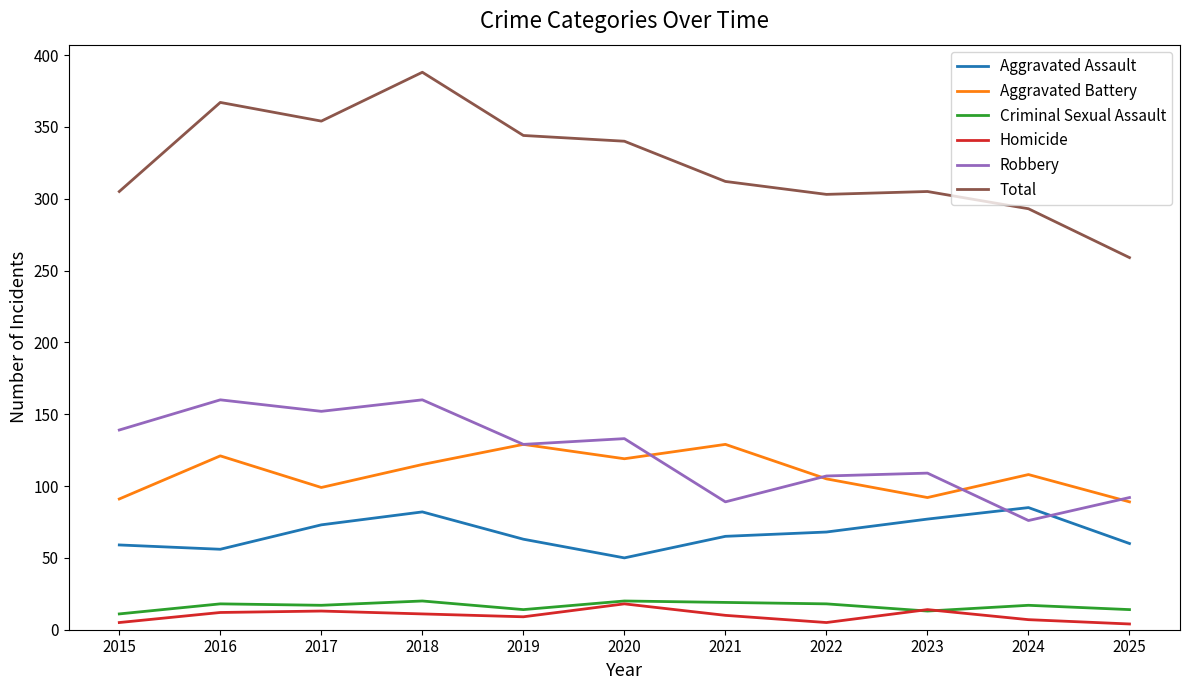

Which label corresponds to the largest value in the chart?

2018